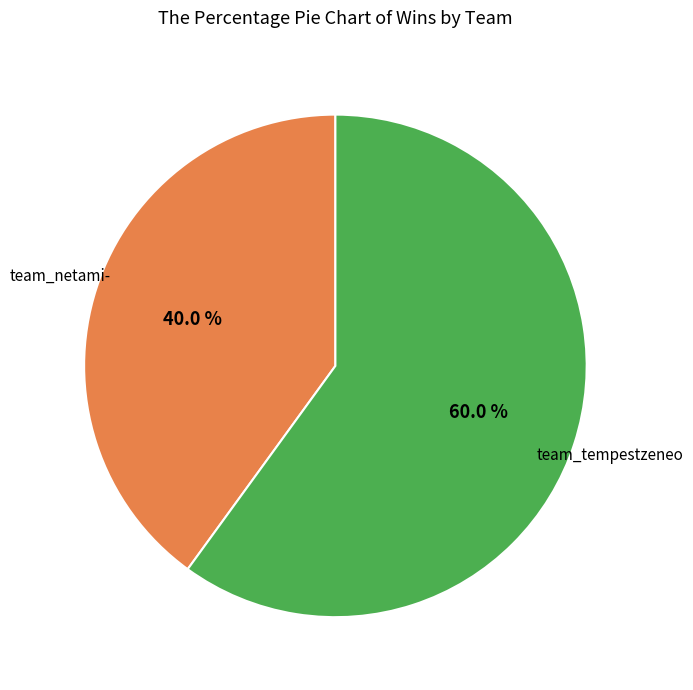

Is there any slice that represents more than half of the pie?

Yes